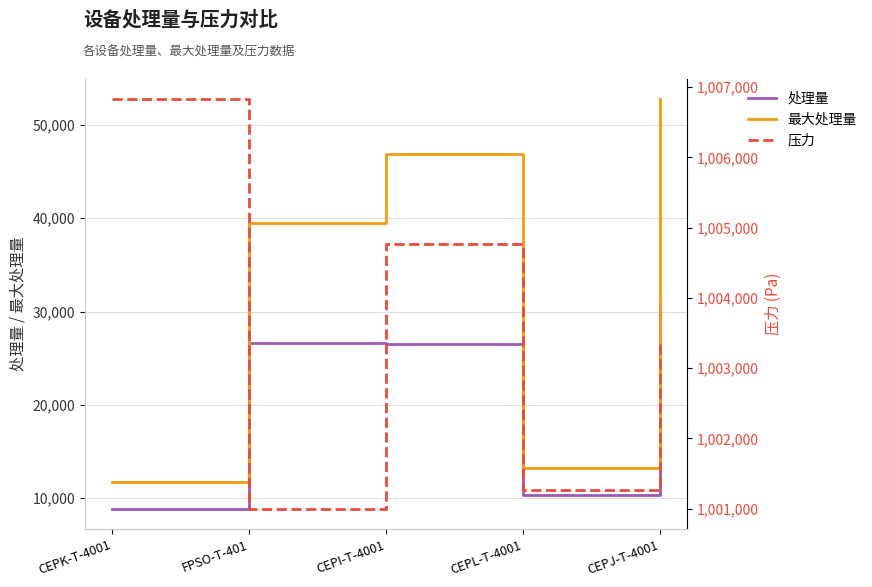

At which label does 最大处理量 first exceed 39473?

FPSO-T-401